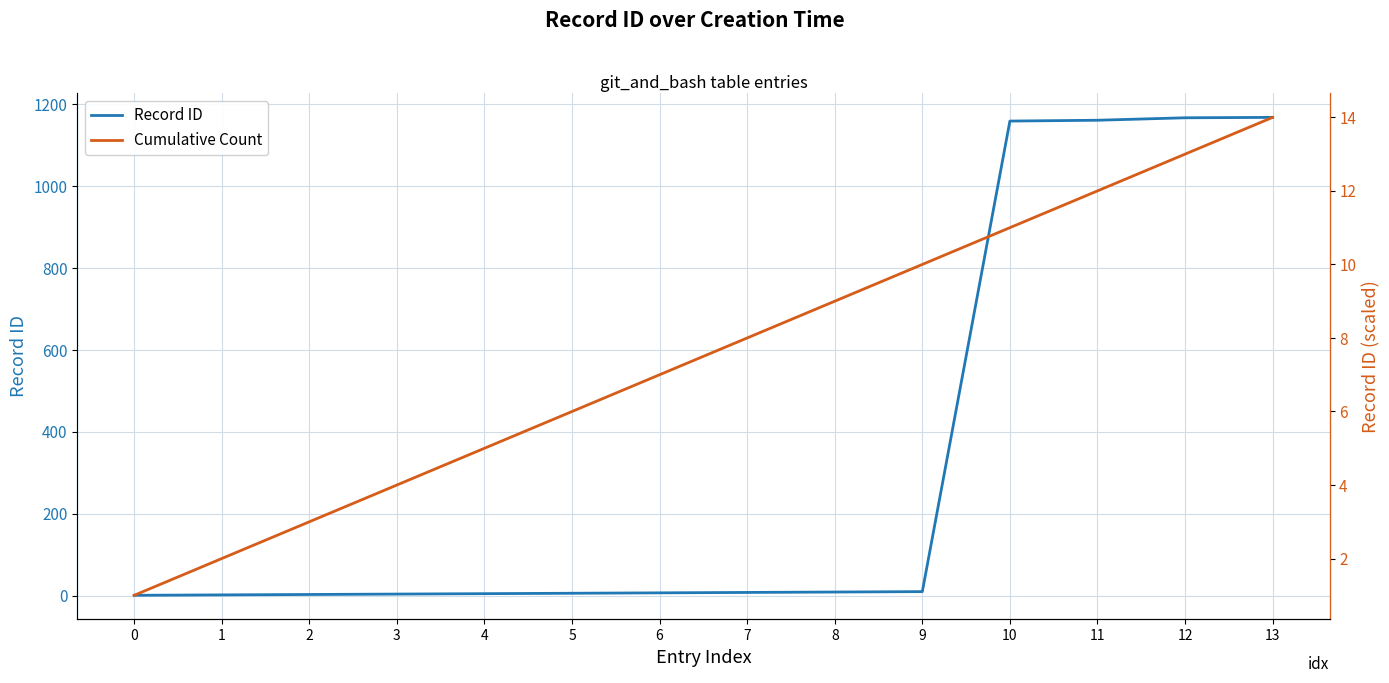

How many data points in Cumulative Count are above 8?

6